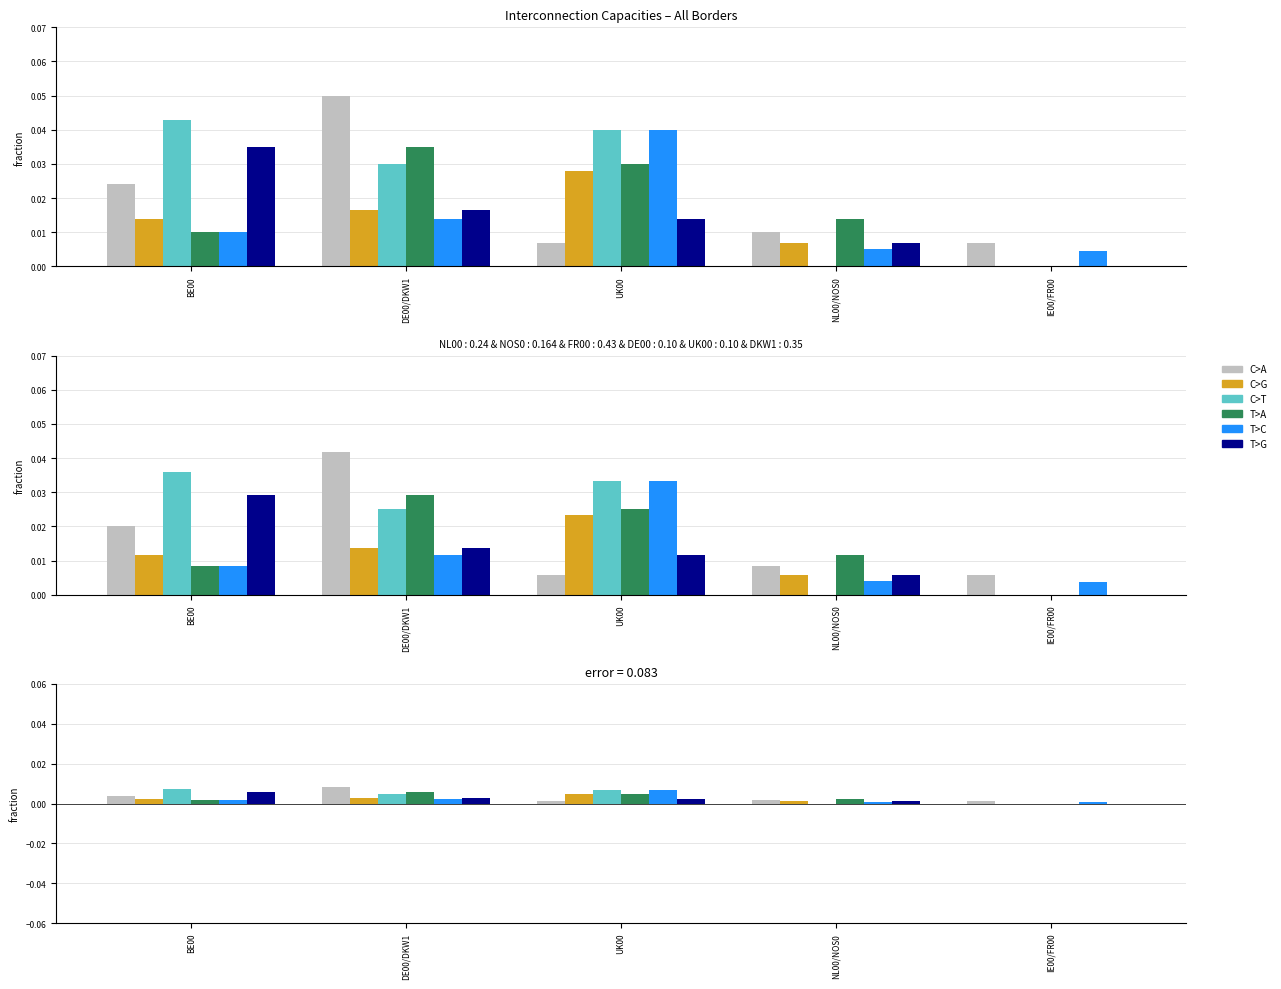

What is the label of the 1st bar from the right?

IE00/FR00